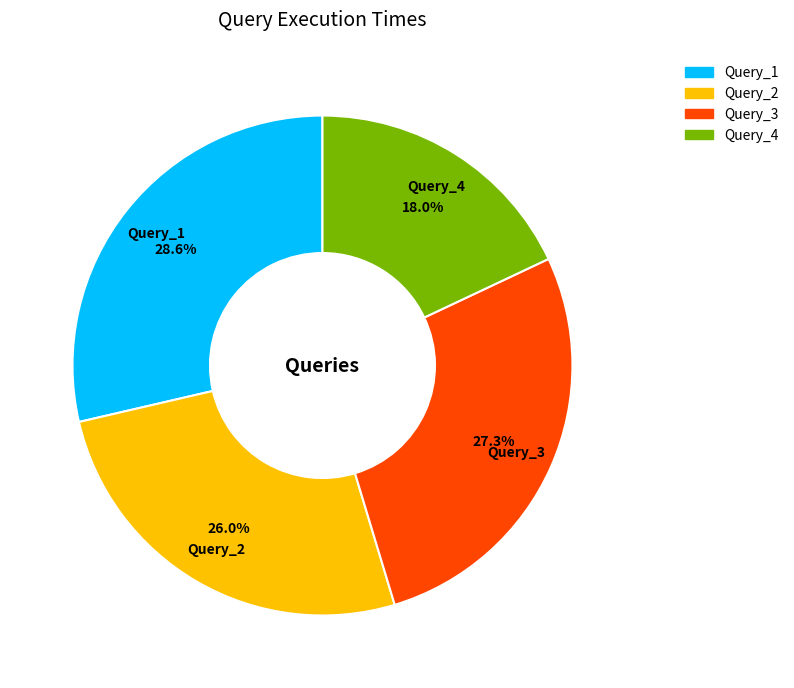

What is the largest slice in the pie chart?

Query_1